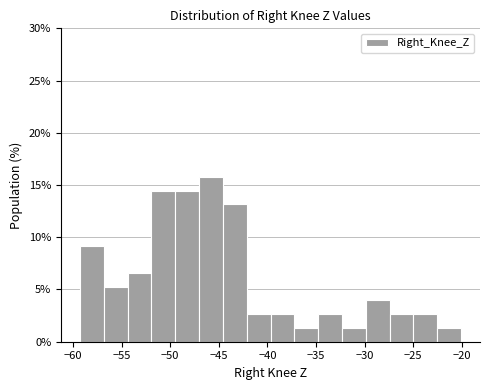

Reading left to right, list every bar in this chart as the range it spans on the x-axis followed by its height. Neither the bar edges nor the heights are printed on the chart, so give them approximately, as read against the axes.

-59.5 to -57.0: 9.0
-57.0 to -54.5: 5.5
-54.5 to -52.0: 6.5
-52.0 to -49.5: 14.5
-49.5 to -47.0: 14.5
-47.0 to -44.5: 16.0
-44.5 to -42.0: 13.0
-42.0 to -39.5: 2.5
-39.5 to -37.0: 2.5
-37.0 to -35.0: 1.5
-35.0 to -32.5: 2.5
-32.5 to -30.0: 1.5
-30.0 to -27.5: 4.0
-27.5 to -25.0: 2.5
-25.0 to -22.5: 2.5
-22.5 to -20.0: 1.5